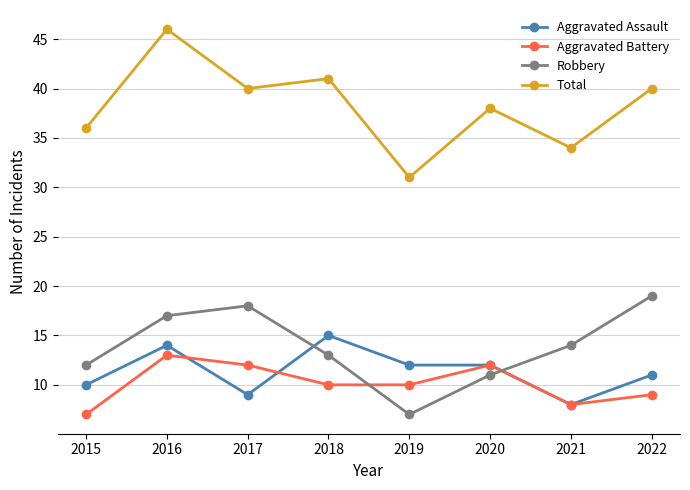

How many categories are shown in the chart?

8